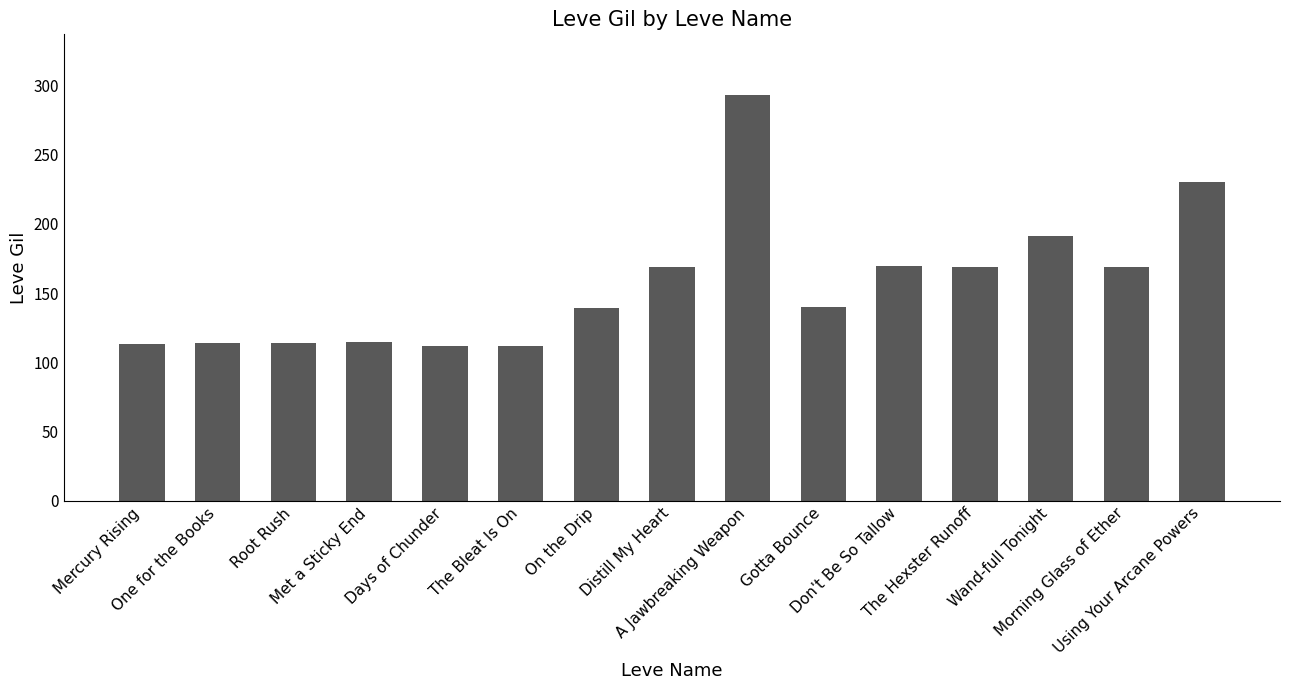

What is the value of the 2nd bar from the left?

114